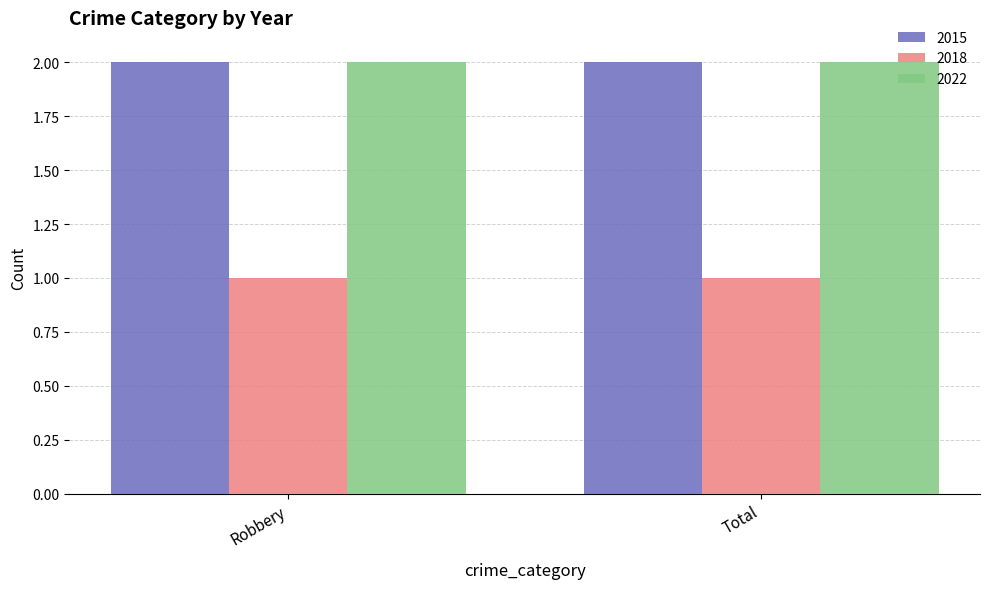

How many groups of bars are there?

2